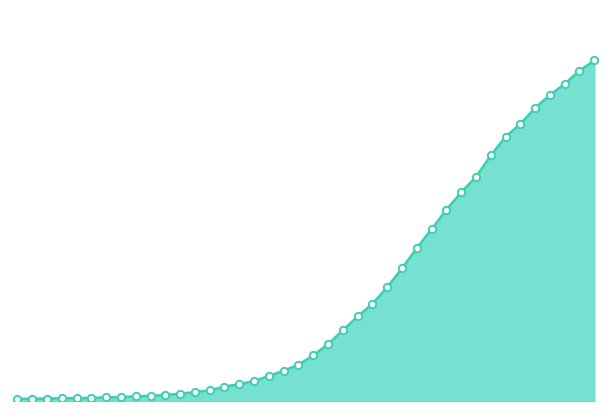

How many lines are shown in the chart?

1